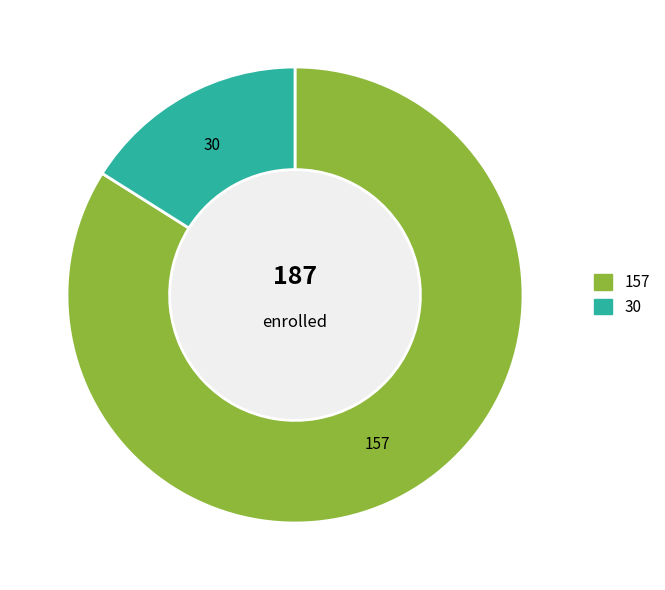

Does any single category account for the majority?

Yes